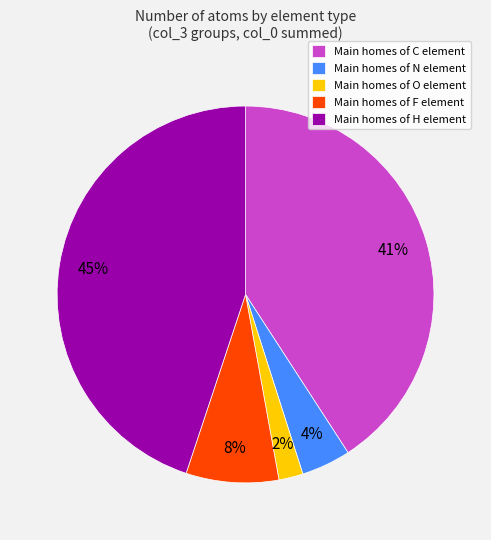

To the nearest percent, what portion does Main homes of H element represent?

45%